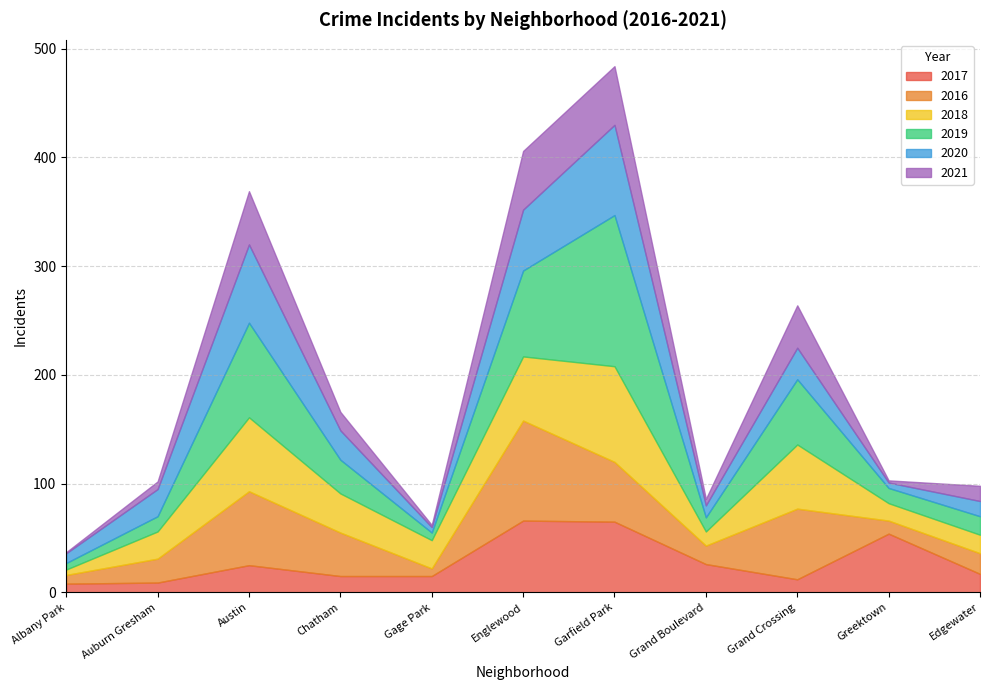

Which series has the largest total across all categories?

2019